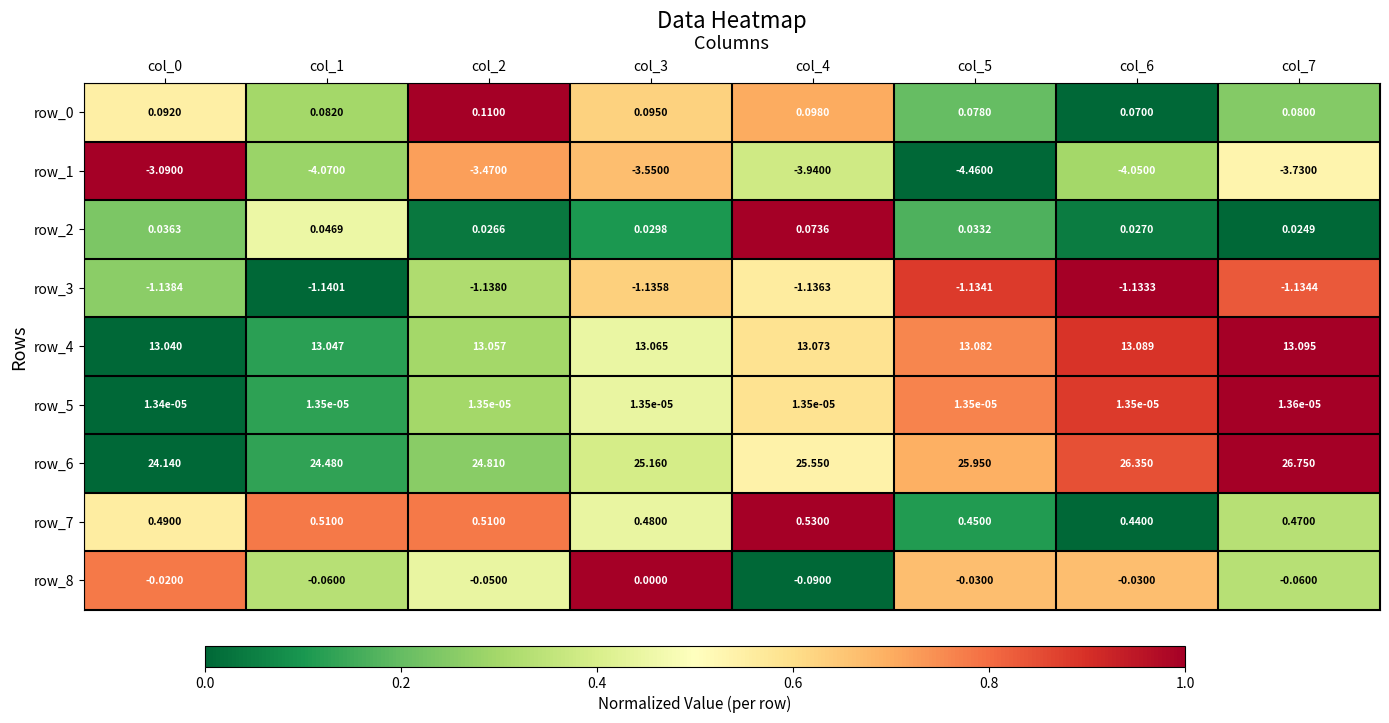

How many data points does each series have?

8